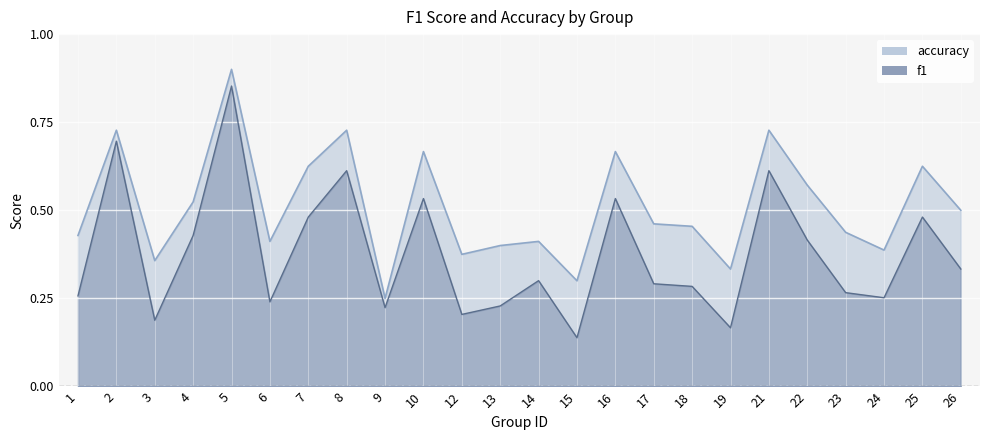

How many data points does each series have?

24